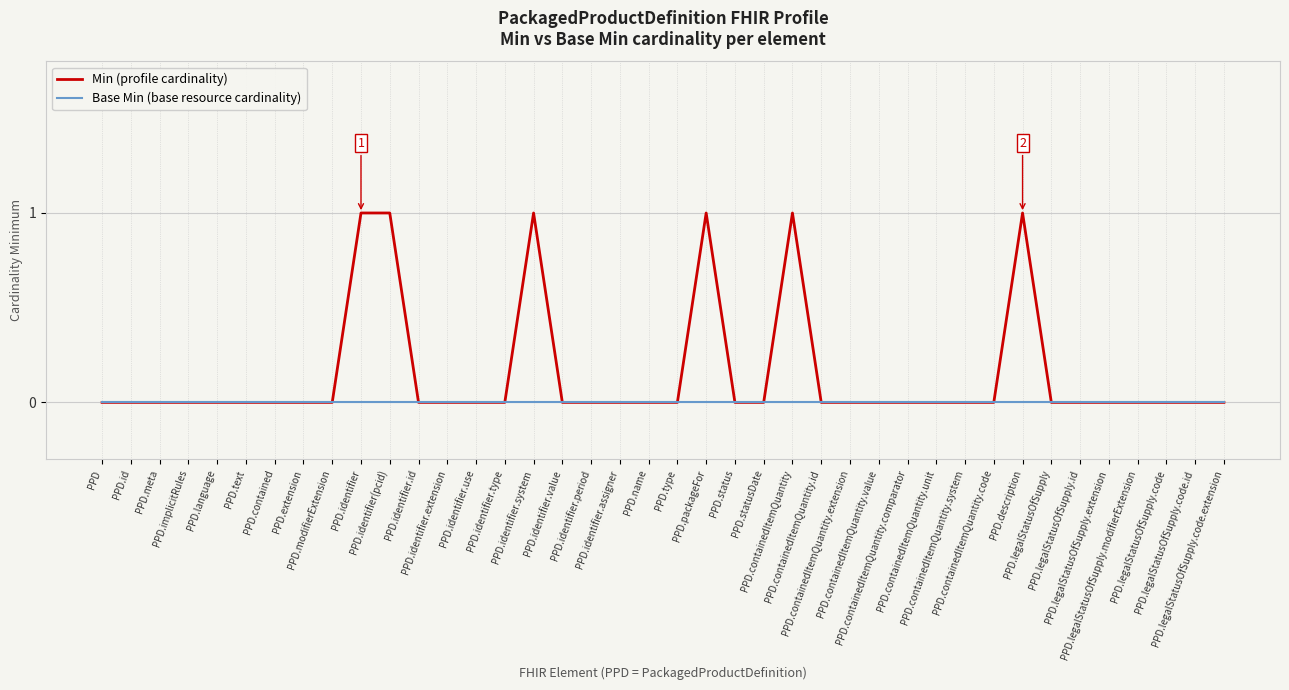

List the series in order of their peak value, lowest first.

Base Min (base resource cardinality), Min (profile cardinality)